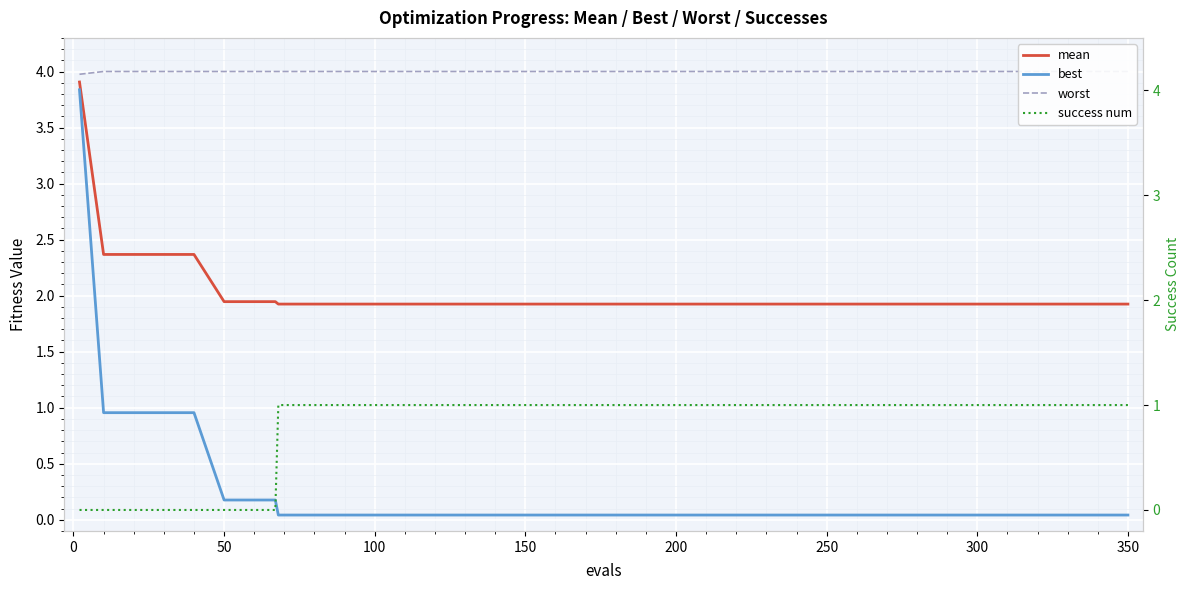

True or false: mean and worst cross at least once.

False